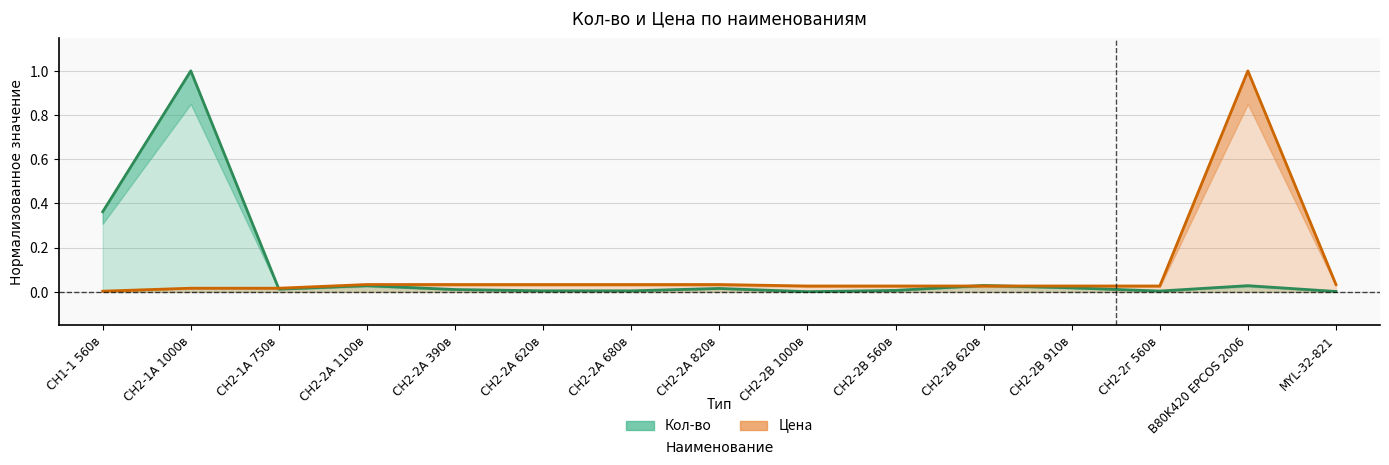

List the labels in order of Кол-во value, largest first.

СН2-1А 1000в, СН1-1 560в, СН2-2В 620в, СН2-2А 1100в, B80K420 EPCOS 2006, СН2-2В 910в, СН2-2А 820в, СН2-1А 750в, СН2-2А 390в, СН2-2В 560в, СН2-2А 620в, СН2-2А 680в, СН2-2г 560в, MYL-32-821, СН2-2В 1000в